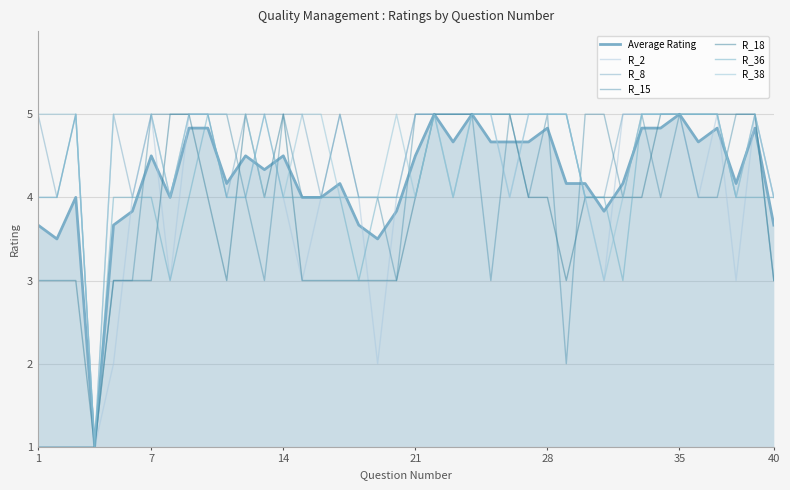

Reading left to right, extract all data points from this chart.

R_2: 4	4	5	1	2	4	5	3	5	5	4	4	5	4	3	4	5	4	2	4	5	5	5	5	5	4	5	5	5	4	3	5	5	5	5	4	5	3	5	4
R_8: 5	4	5	1	5	4	5	4	5	5	4	5	5	5	5	4	4	4	4	4	5	5	5	5	5	5	5	5	5	4	4	5	5	5	5	5	5	4	5	4
R_15: 1	1	1	1	3	3	5	5	5	5	5	4	3	5	4	4	5	4	4	3	5	5	5	5	3	5	4	5	2	5	5	4	5	4	5	4	4	5	5	3
R_18: 3	3	3	1	3	3	3	5	5	4	3	5	4	5	3	3	3	3	3	3	4	5	5	5	5	5	4	4	3	4	4	4	4	5	5	5	5	5	5	3
R_36: 4	4	5	1	4	4	4	3	4	5	4	4	5	4	4	4	4	3	4	4	4	5	4	5	5	5	5	5	5	4	4	3	5	5	5	5	5	4	4	4
R_38: 5	5	5	1	5	5	5	4	5	5	5	5	4	4	5	5	4	4	4	5	4	5	4	5	5	4	5	5	5	4	3	4	5	5	5	5	5	4	5	4